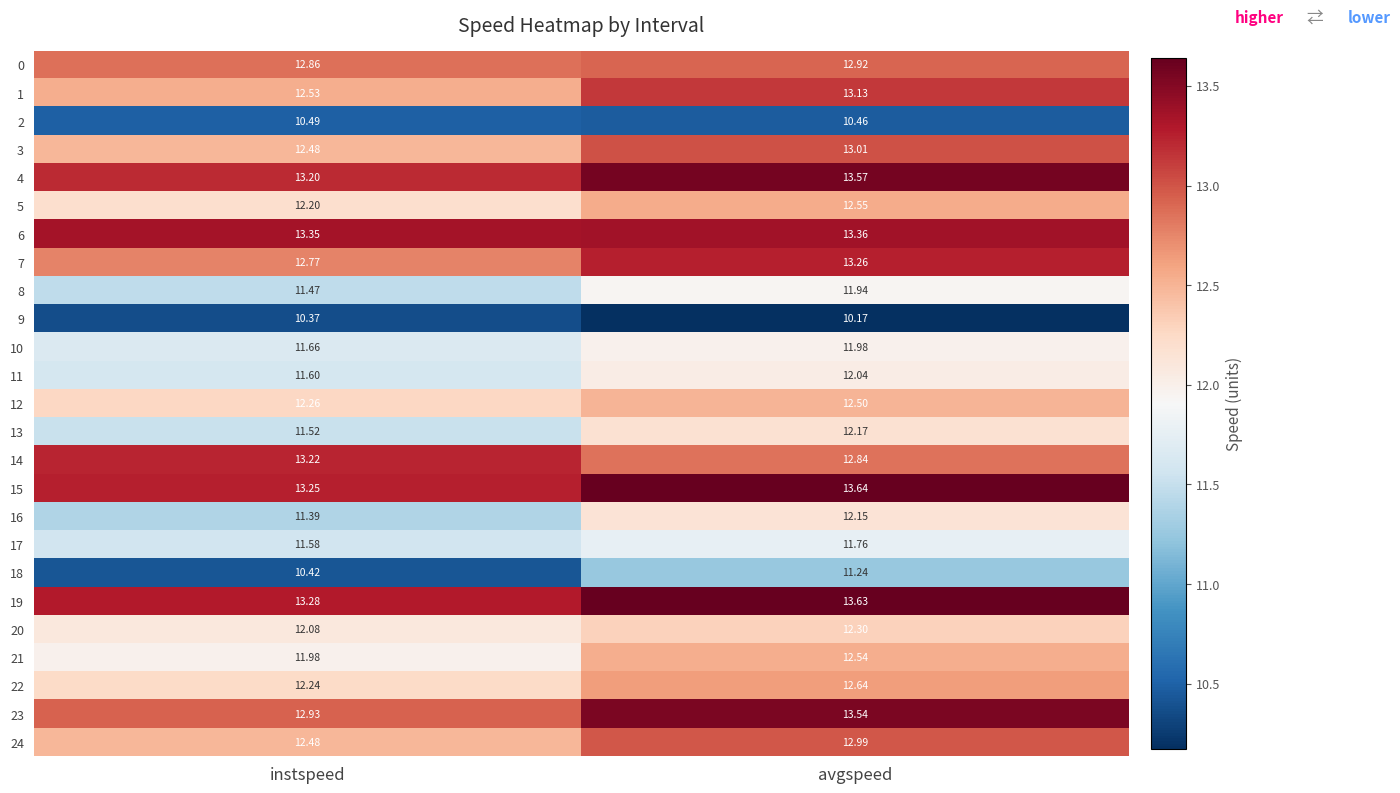

What is the difference between the highest and lowest values at avgspeed?

3.5